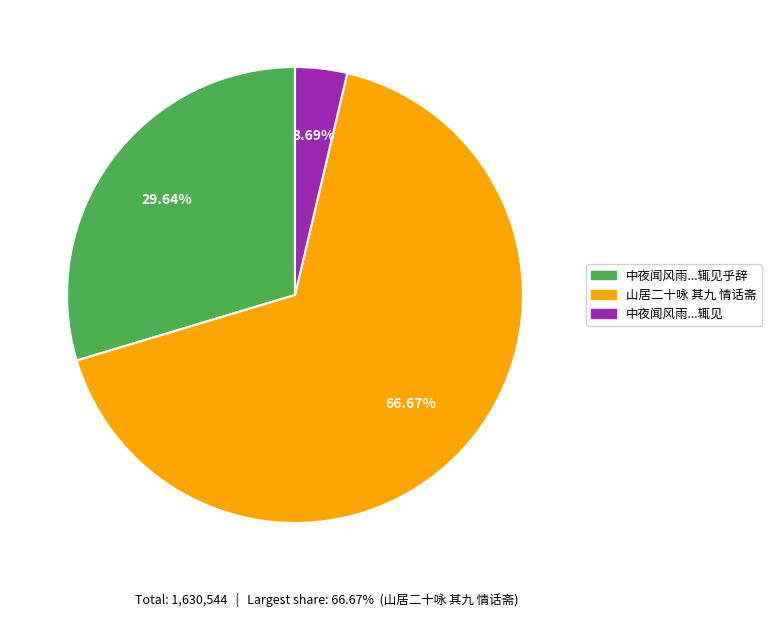

Rank the categories by value from highest to lowest.

山居二十咏 其九 情话斋, 中夜闻风雨...辄见乎辞, 中夜闻风雨...辄见